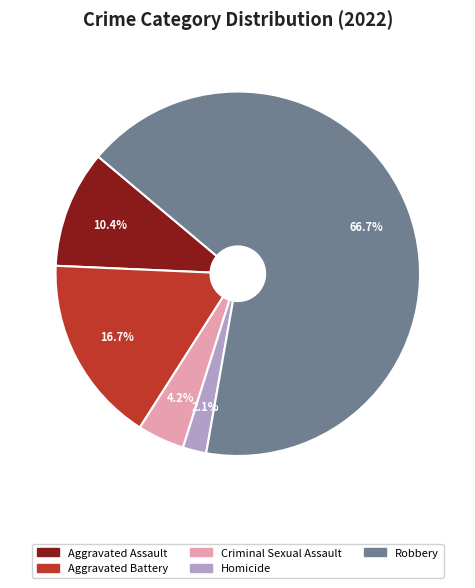

Count the number of slices in the pie.

5